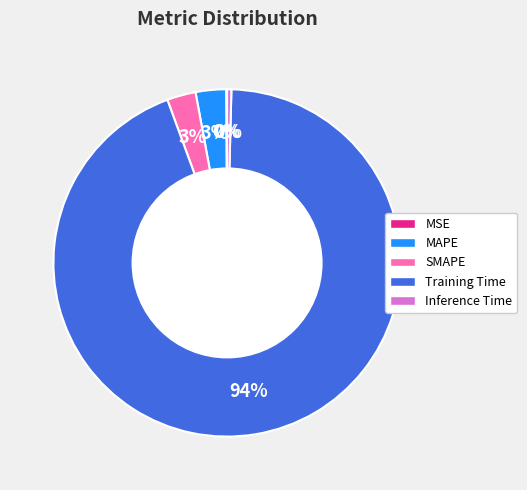

Which category has the biggest portion of the pie?

Training Time